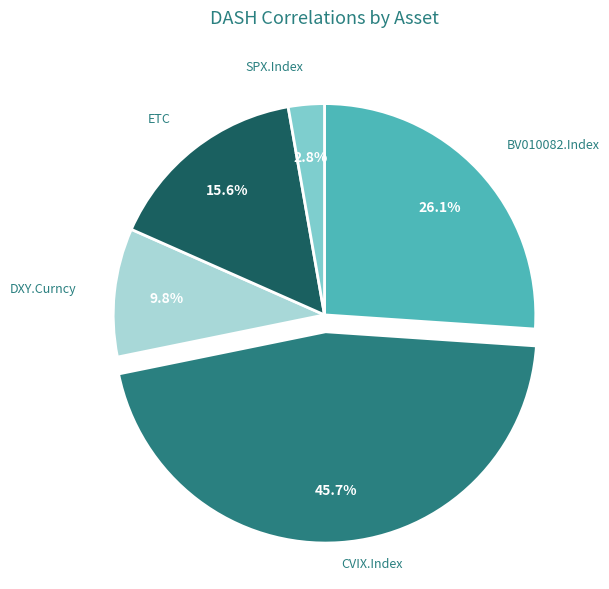

Does DXY.Curncy represent more than half of the total?

No